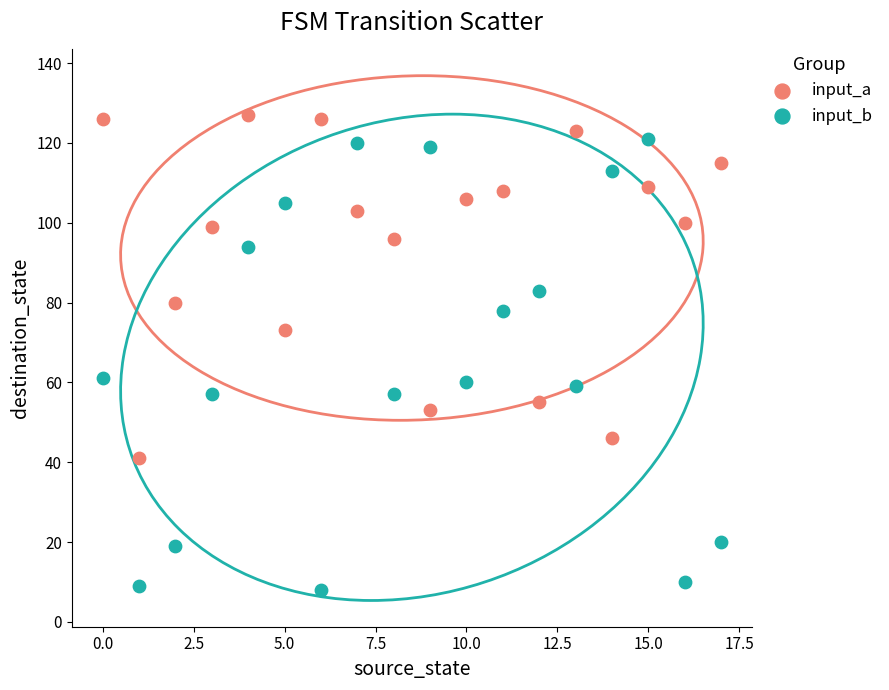

Which series contains the highest Y value?

input_a